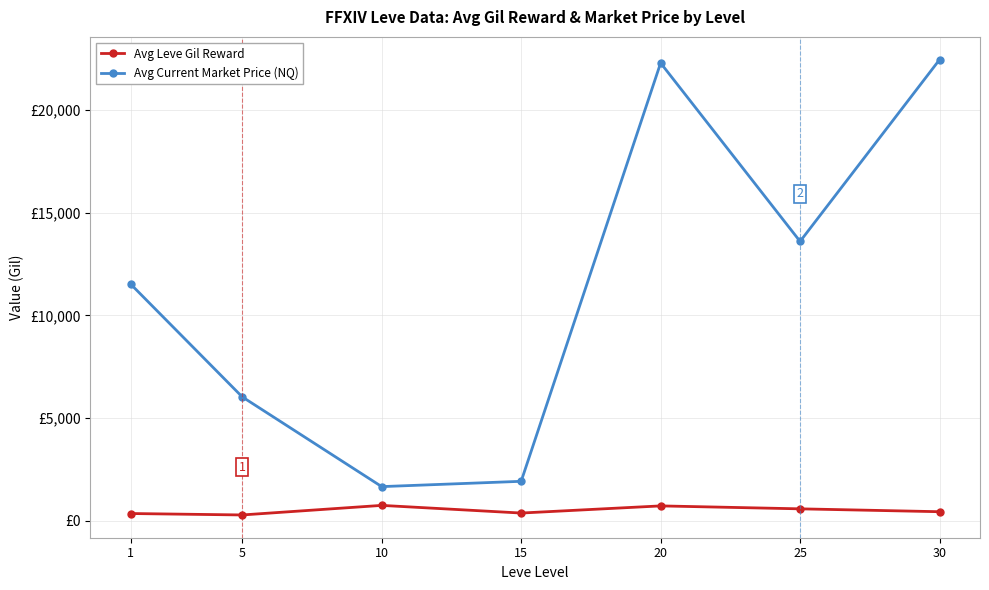

At which label is Avg Leve Gil Reward closest to 513?

25